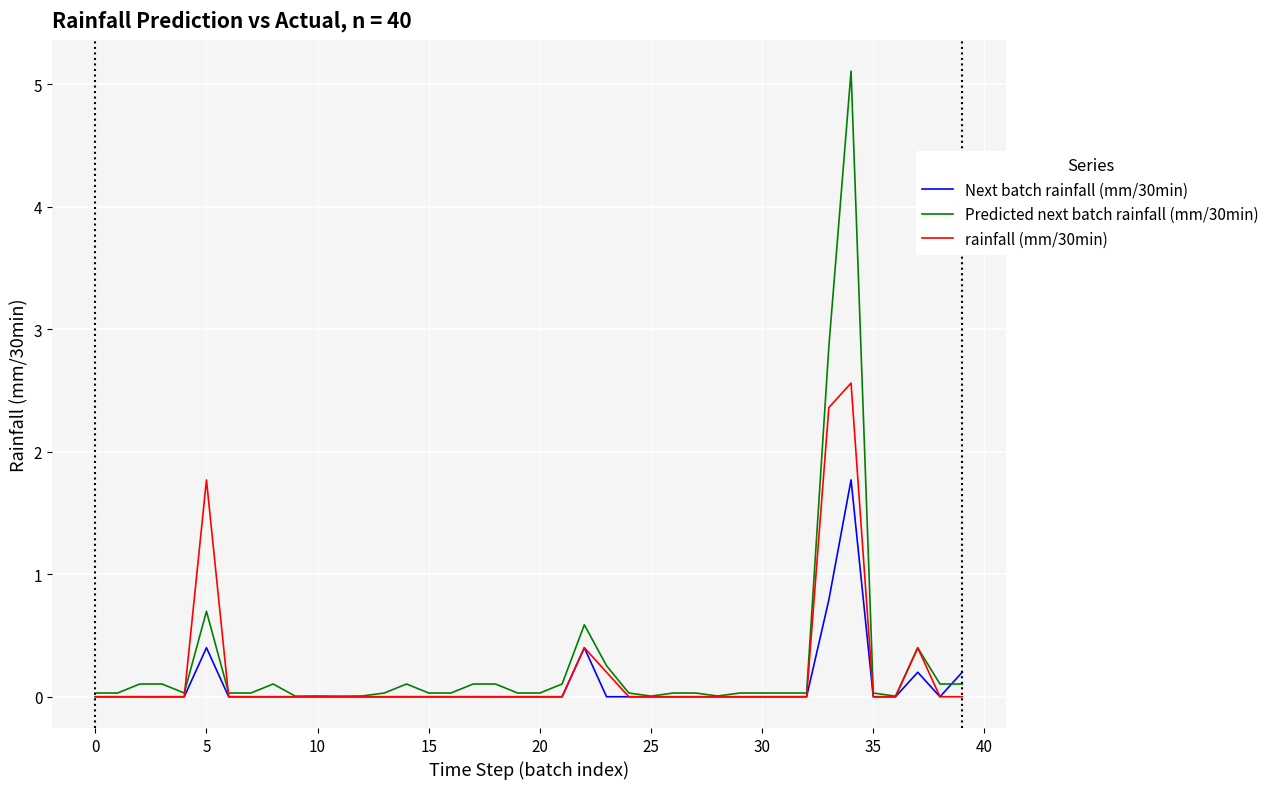

What is the greatest value displayed?

5.1